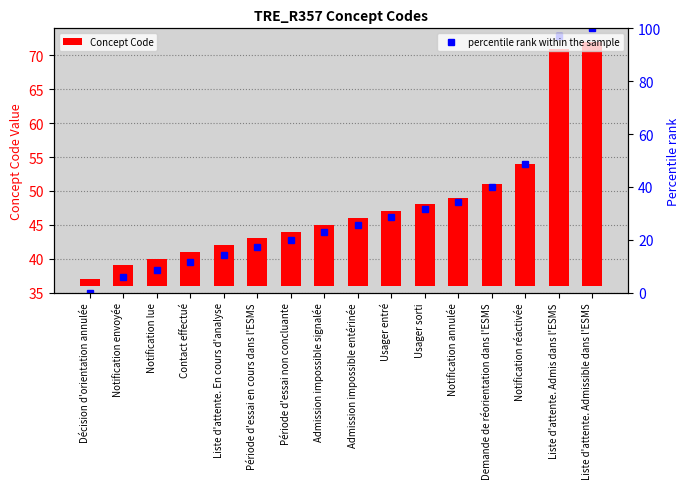

What is the value of the percentile rank within the sample point at the 16th from the left?

100.0